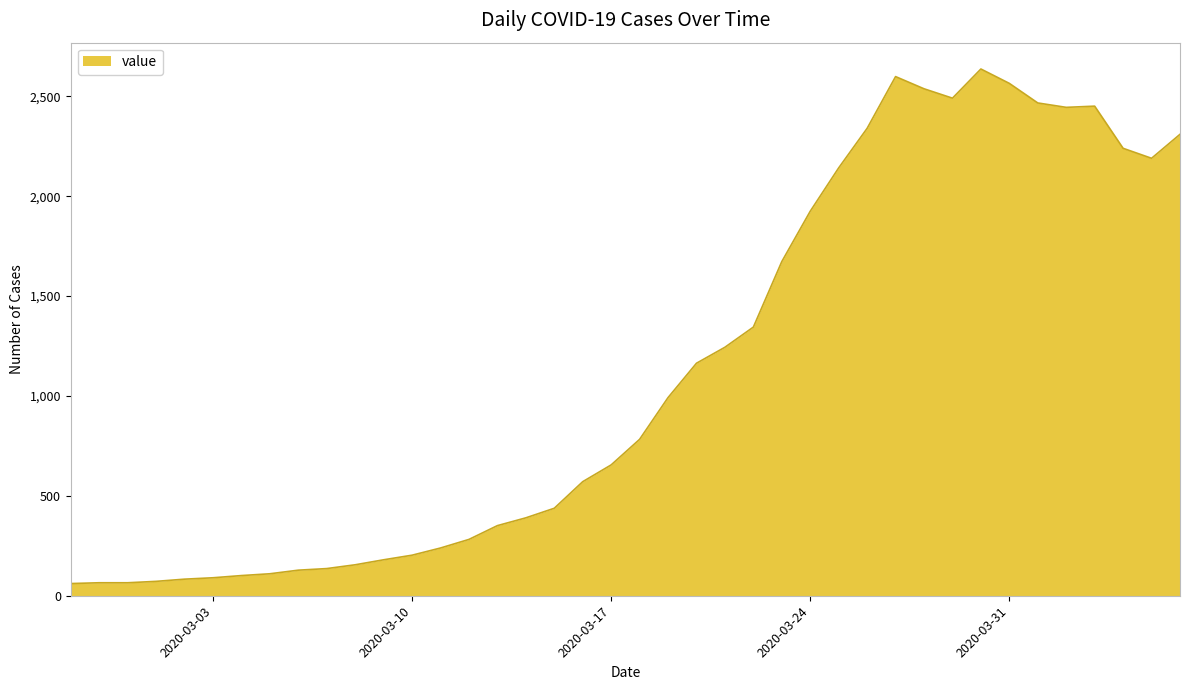

What is the greatest value displayed?

2637